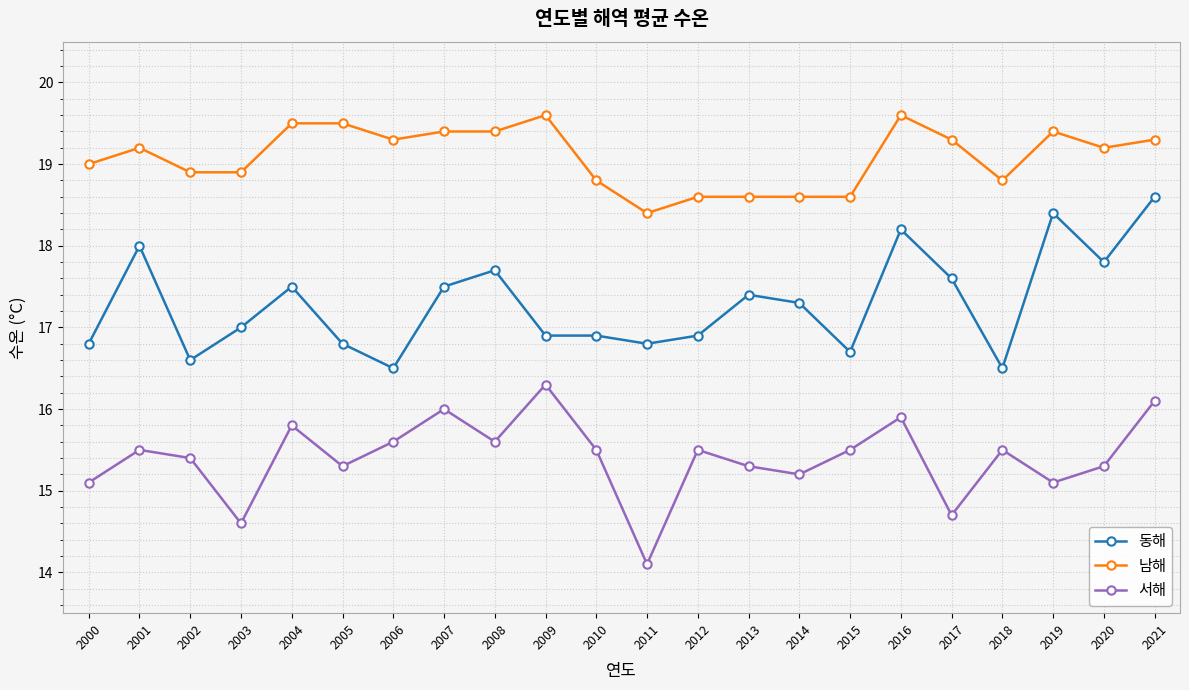

Reading right to left, extract all data points from this chart.

동해: 2021=18.6	2020=17.8	2019=18.4	2018=16.5	2017=17.6	2016=18.2	2015=16.7	2014=17.3	2013=17.4	2012=16.9	2011=16.8	2010=16.9	2009=16.9	2008=17.7	2007=17.5	2006=16.5	2005=16.8	2004=17.5	2003=17.0	2002=16.6	2001=18.0	2000=16.8
남해: 2021=19.3	2020=19.2	2019=19.4	2018=18.8	2017=19.3	2016=19.6	2015=18.6	2014=18.6	2013=18.6	2012=18.6	2011=18.4	2010=18.8	2009=19.6	2008=19.4	2007=19.4	2006=19.3	2005=19.5	2004=19.5	2003=18.9	2002=18.9	2001=19.2	2000=19.0
서해: 2021=16.1	2020=15.3	2019=15.1	2018=15.5	2017=14.7	2016=15.9	2015=15.5	2014=15.2	2013=15.3	2012=15.5	2011=14.1	2010=15.5	2009=16.3	2008=15.6	2007=16.0	2006=15.6	2005=15.3	2004=15.8	2003=14.6	2002=15.4	2001=15.5	2000=15.1